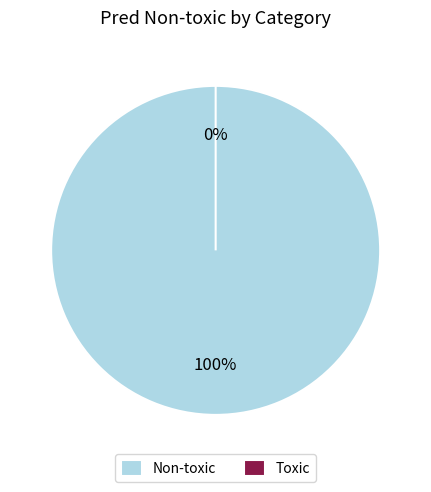

Is it true that Toxic is 1% of the pie?

False